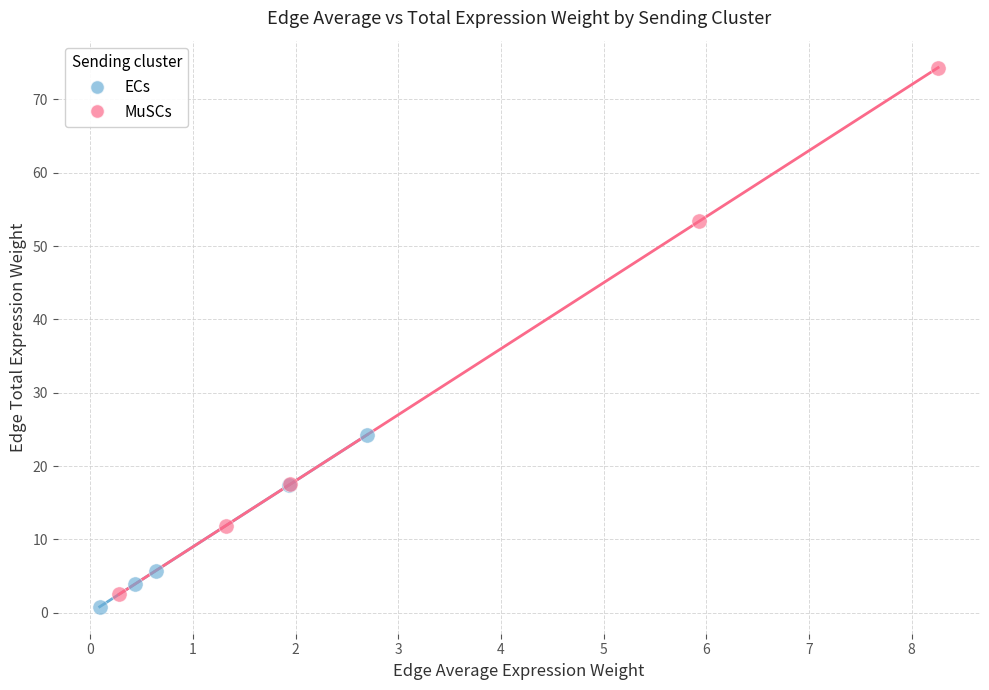

Which series has the widest spread of Y values?

MuSCs